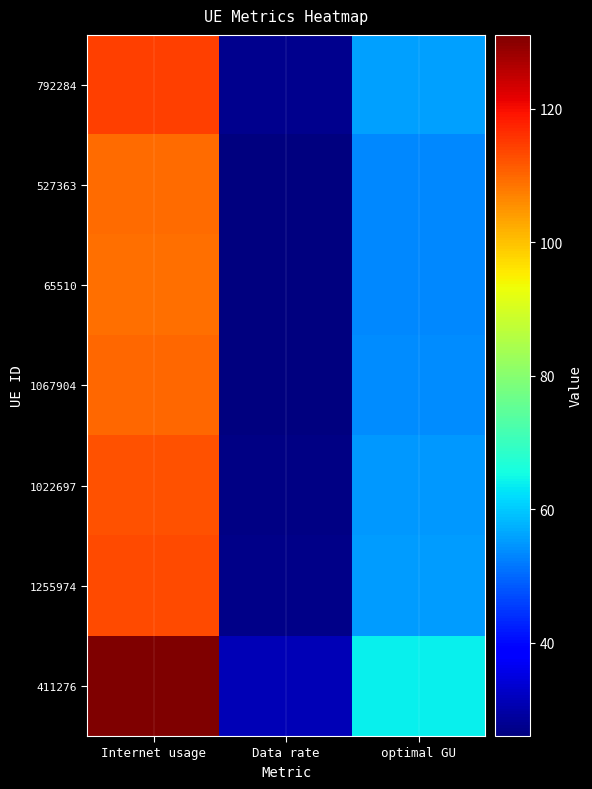

List the series in order of their peak value, highest first.

411276, 792284, 1255974, 1022697, 1067904, 527363, 65510